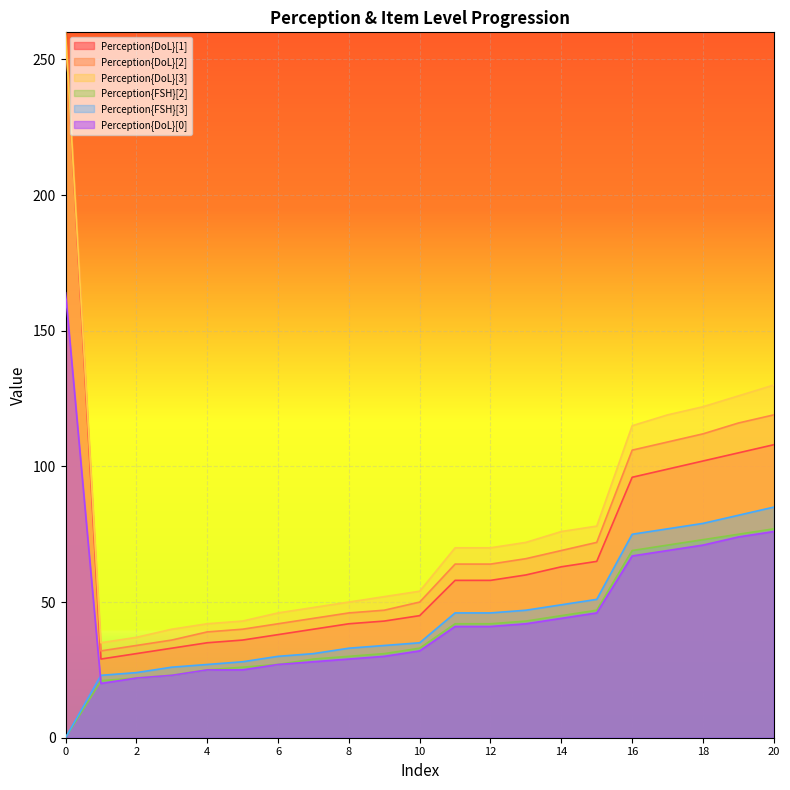

Which series ends up on top after the final intersection of Perception{FSH}[3] and Perception{DoL}[0]?

Perception{FSH}[3]